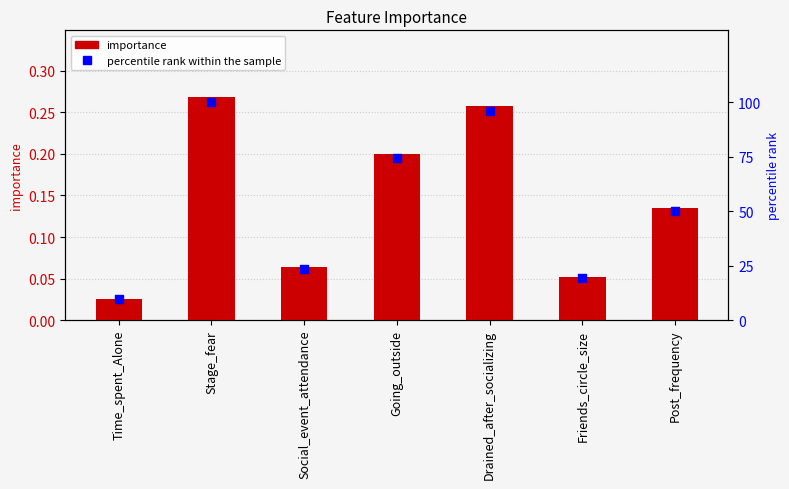

At how many categories does at least one series exceed 62?

3